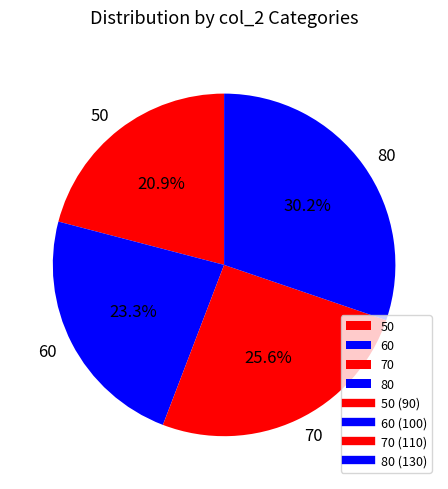

Between 80 and 60, which is larger?

80